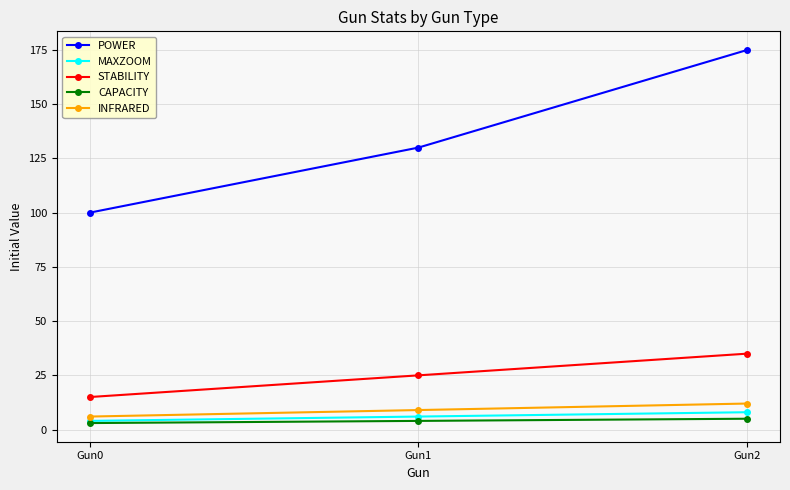

Rank the categories by STABILITY value from lowest to highest.

Gun0, Gun1, Gun2